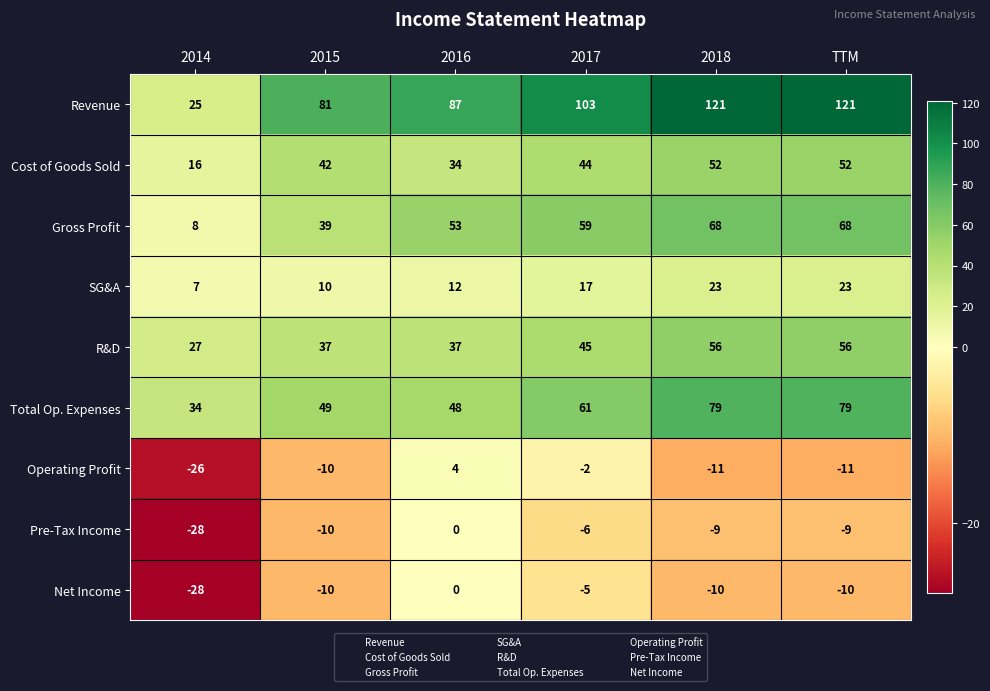

True or false: Total Op. Expenses has a value of 23 at 2018.

False